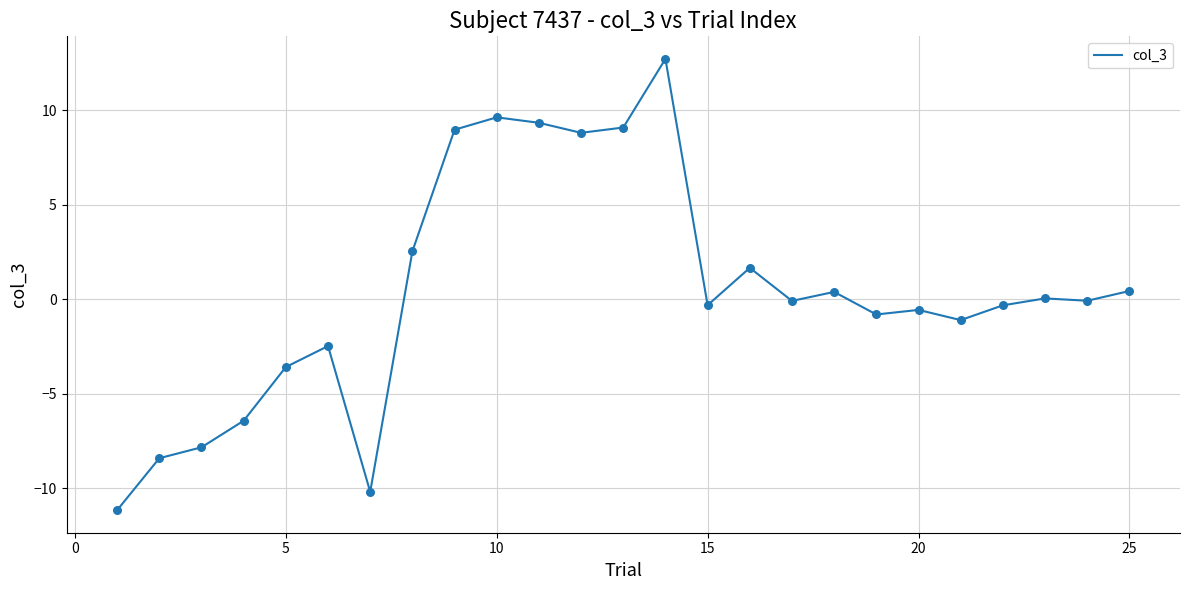

What is the difference between the maximum and minimum values?

23.9